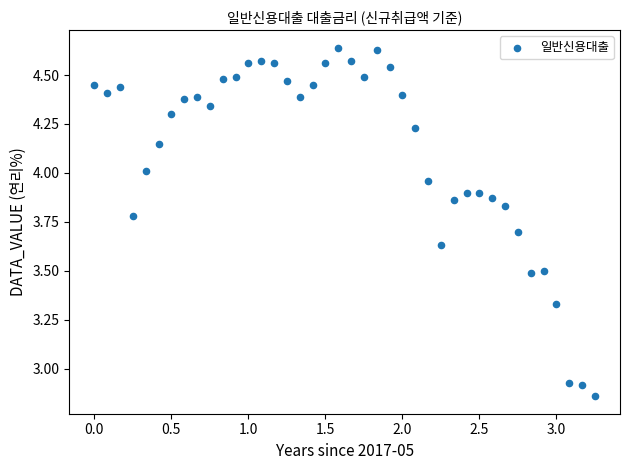

What is the range of X values (max minus min)?

3.2